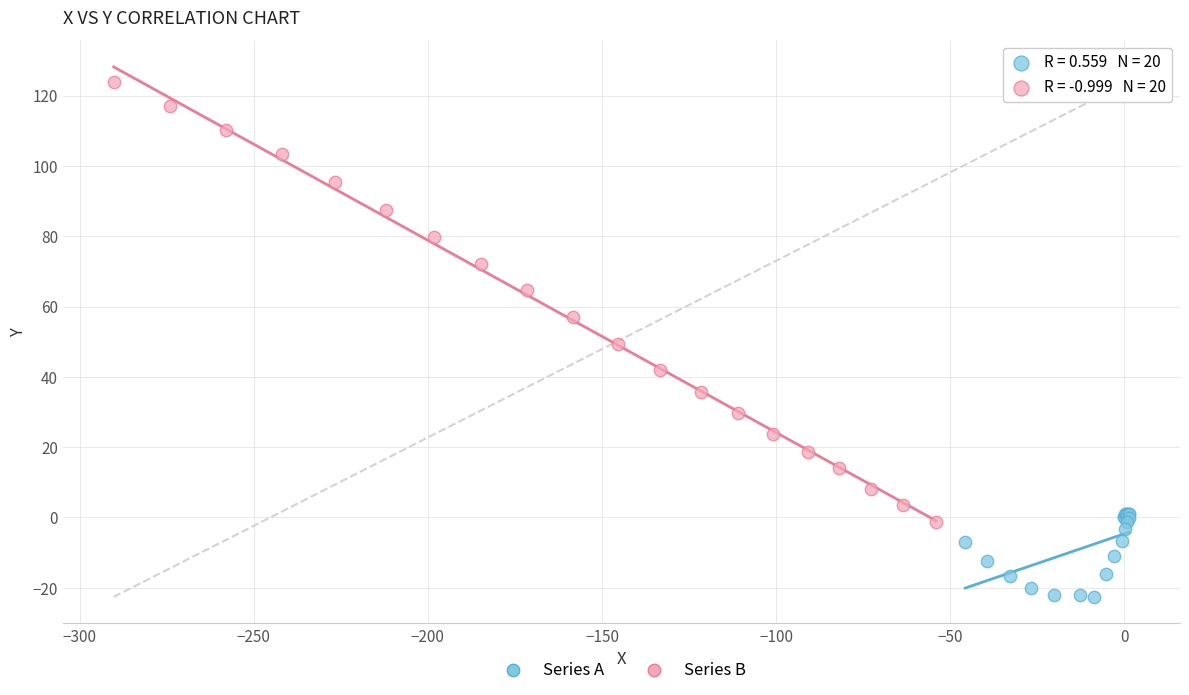

Which series has the widest spread of Y values?

Series B